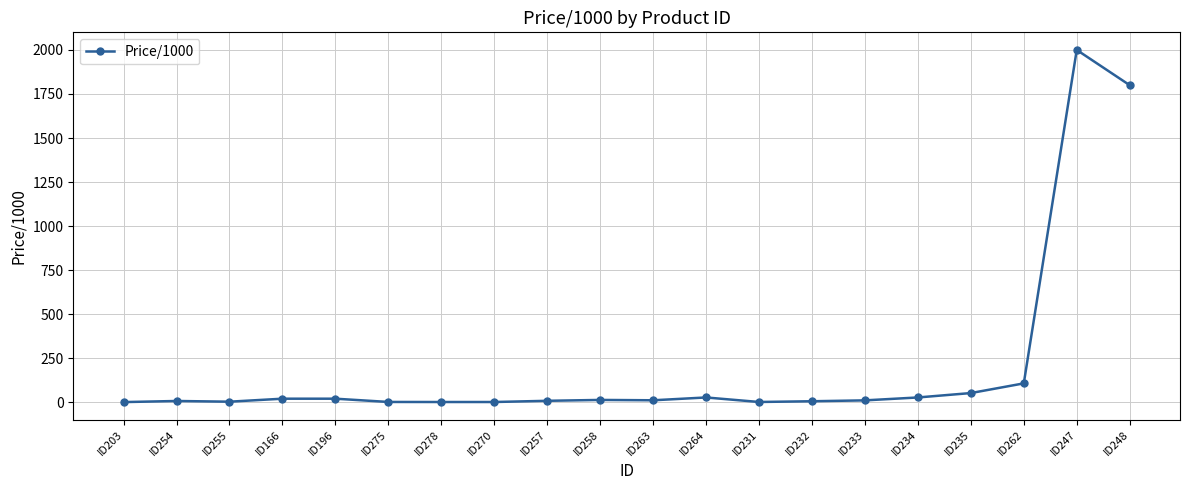

Which category has the highest value across all series?

ID247